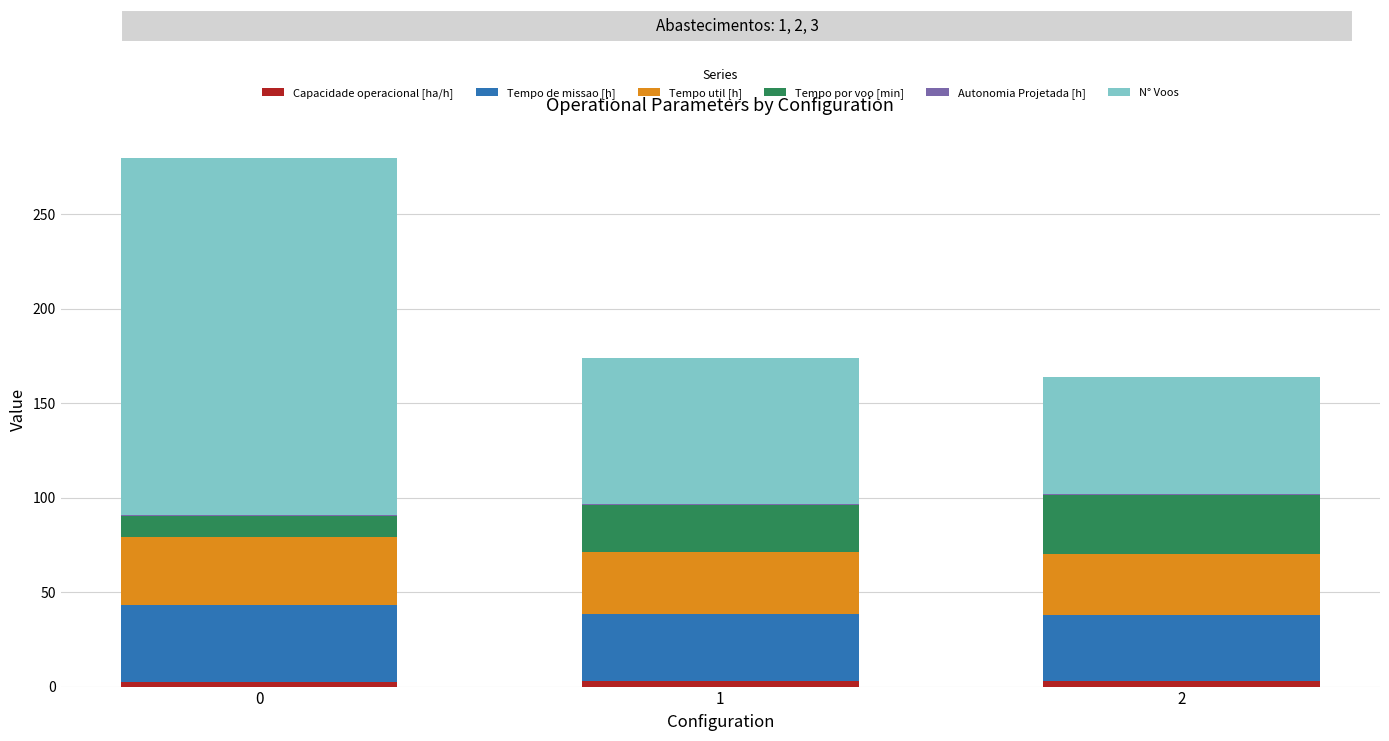

Are the bars horizontal?

No